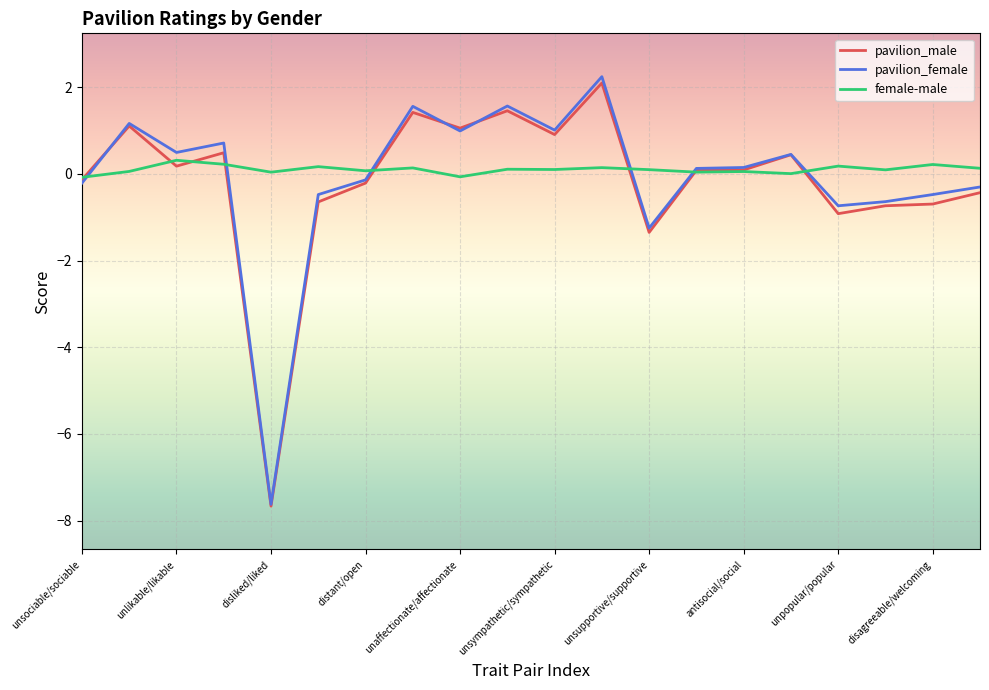

What is the highest value of the pavilion_male series?

2.1